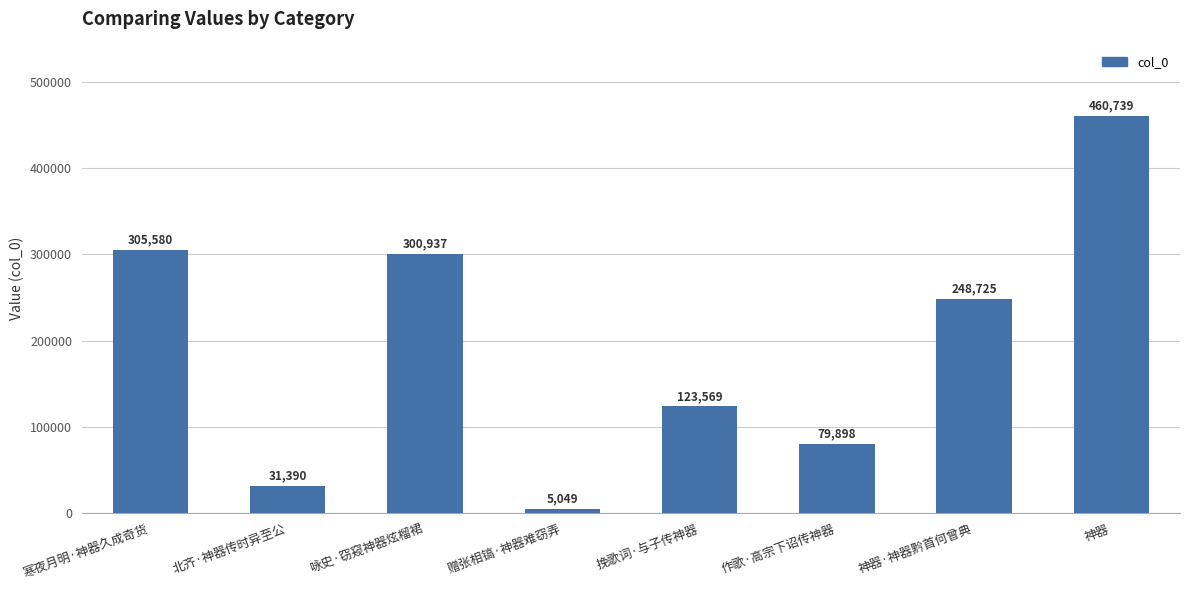

What is the value of the 5th bar from the left?

123569